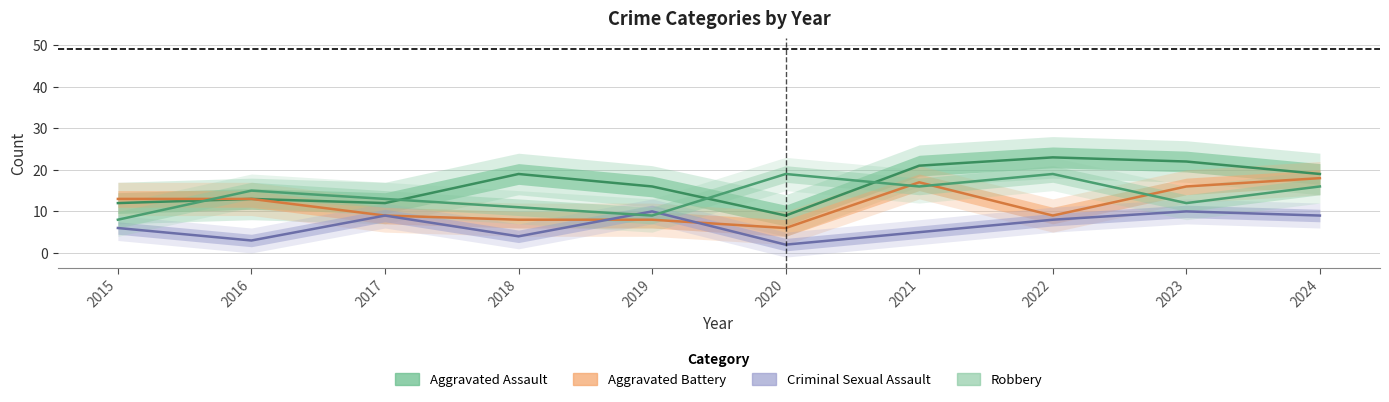

What is the greatest value displayed?

23